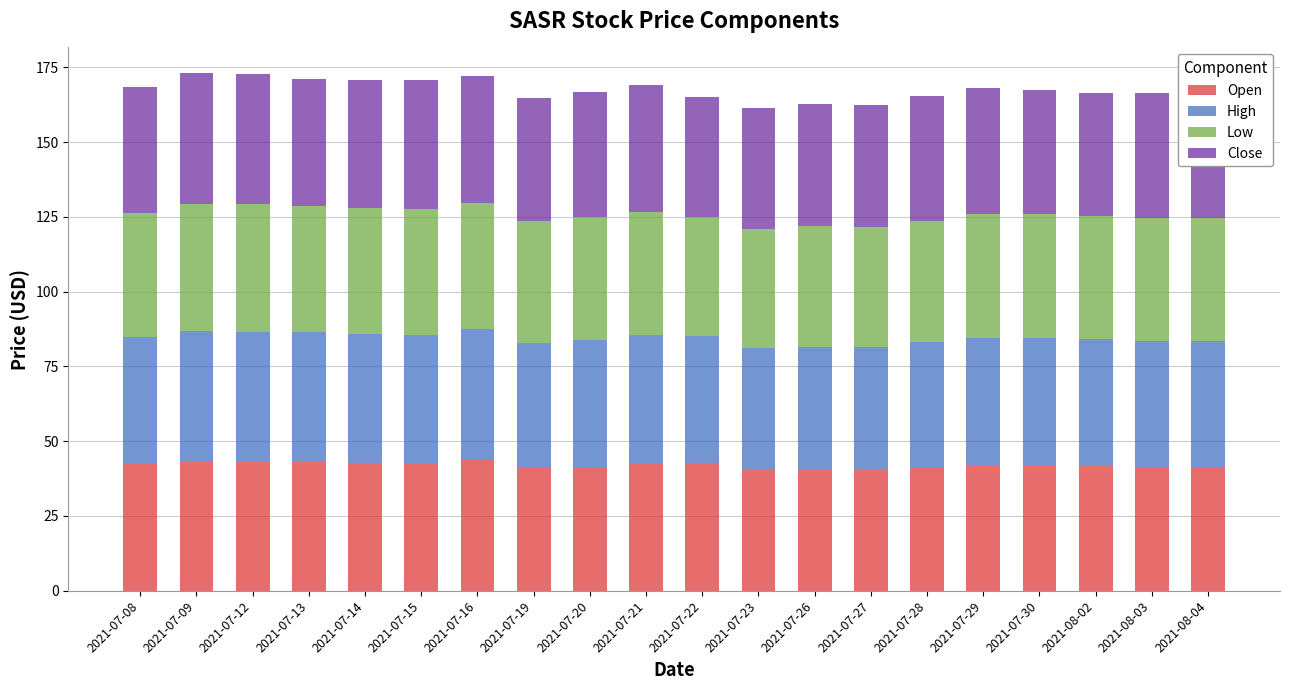

The value of Open at 2021-07-28 is 41.1. True or false?

True